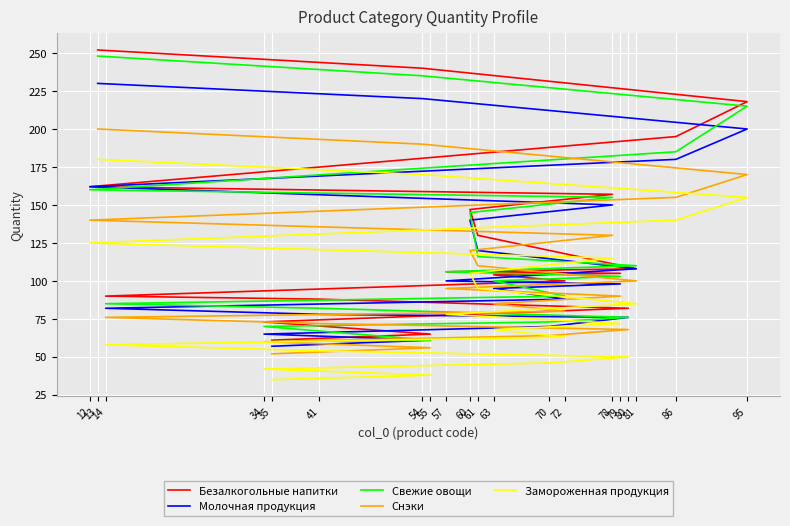

Read the Безалкогольные напитки value at 41.

88